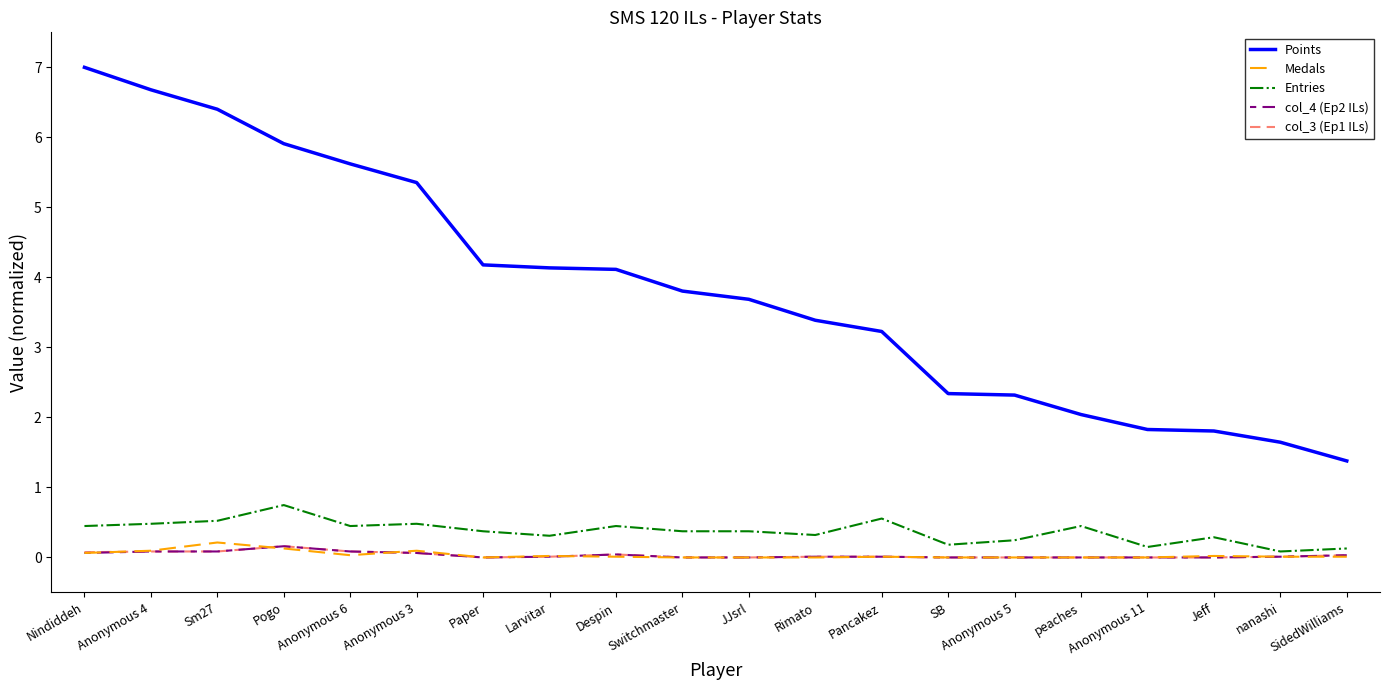

Which series has the widest spread of values?

Points